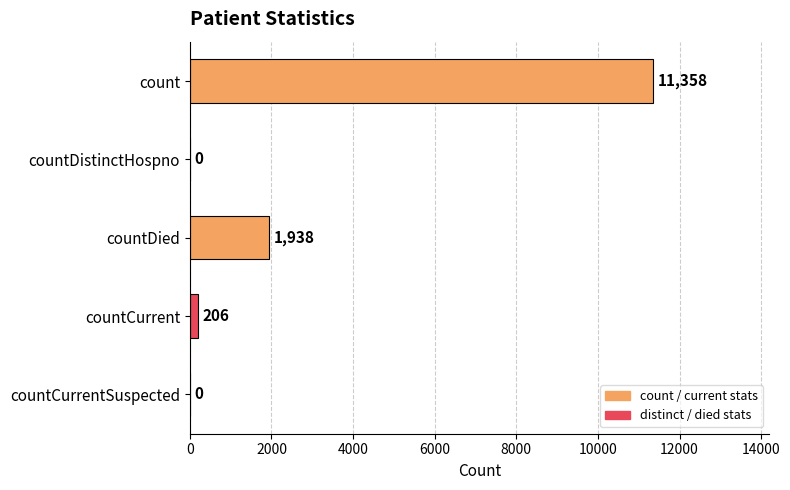

How many categories are shown in the chart?

5